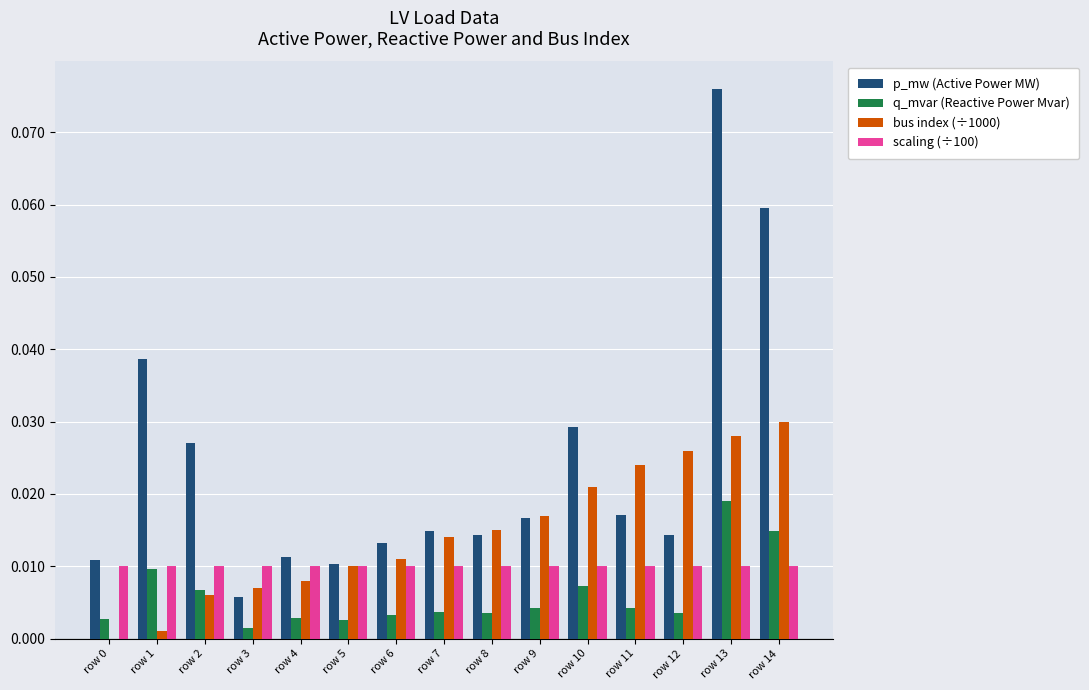

At which category does the chart reach its peak across all series?

row 13